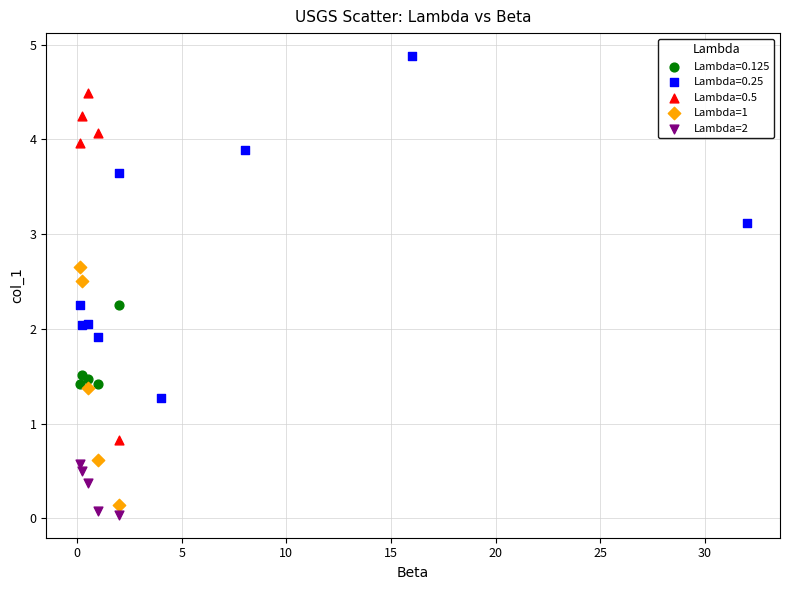

Which series contains the highest Y value?

Lambda=0.25